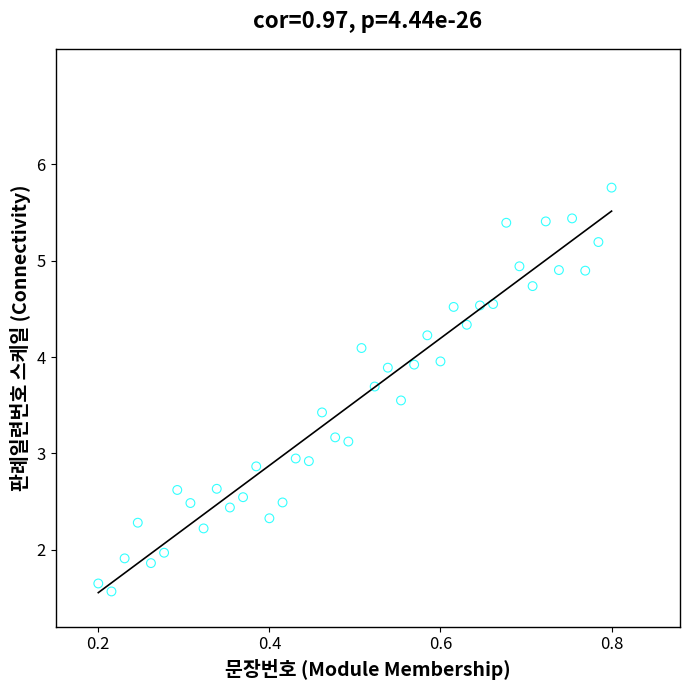

What is the range of Y values (max minus min)?

4.2